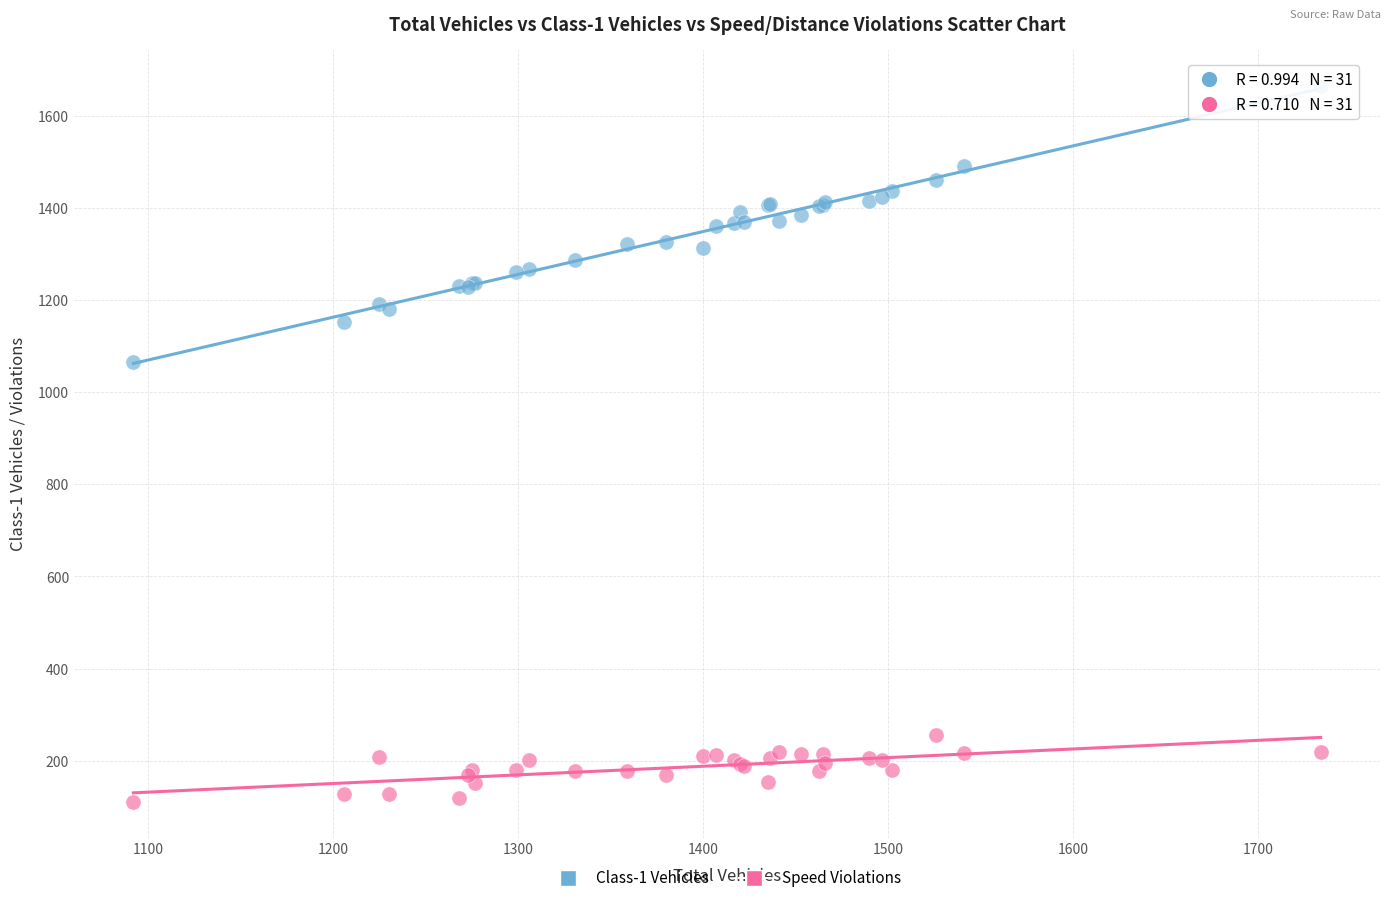

Which series reaches the maximum Y coordinate?

Class-1 Vehicles